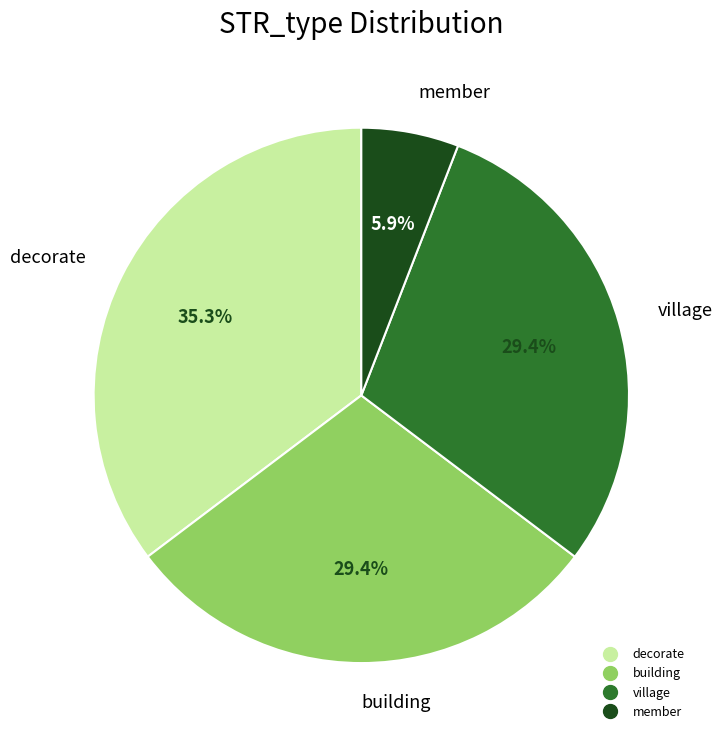

Count the number of slices in the pie.

4